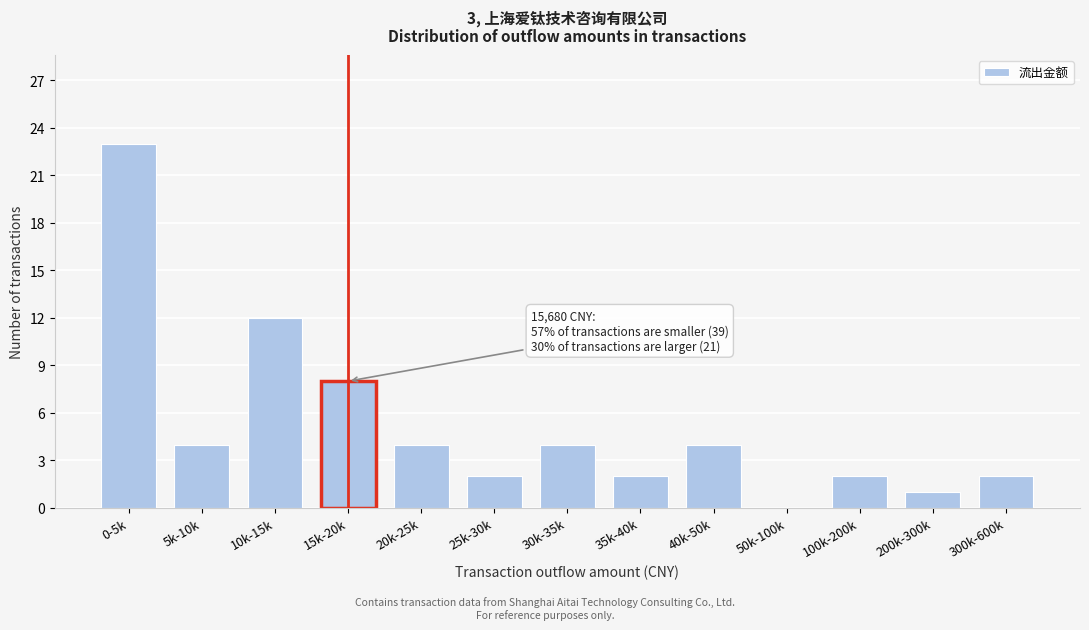

Reading right to left, what are all the values shown in this chart?

300k-600k=2	200k-300k=1	100k-200k=2	50k-100k=0	40k-50k=4	35k-40k=2	30k-35k=4	25k-30k=2	20k-25k=4	15k-20k=8	10k-15k=12	5k-10k=4	0-5k=23